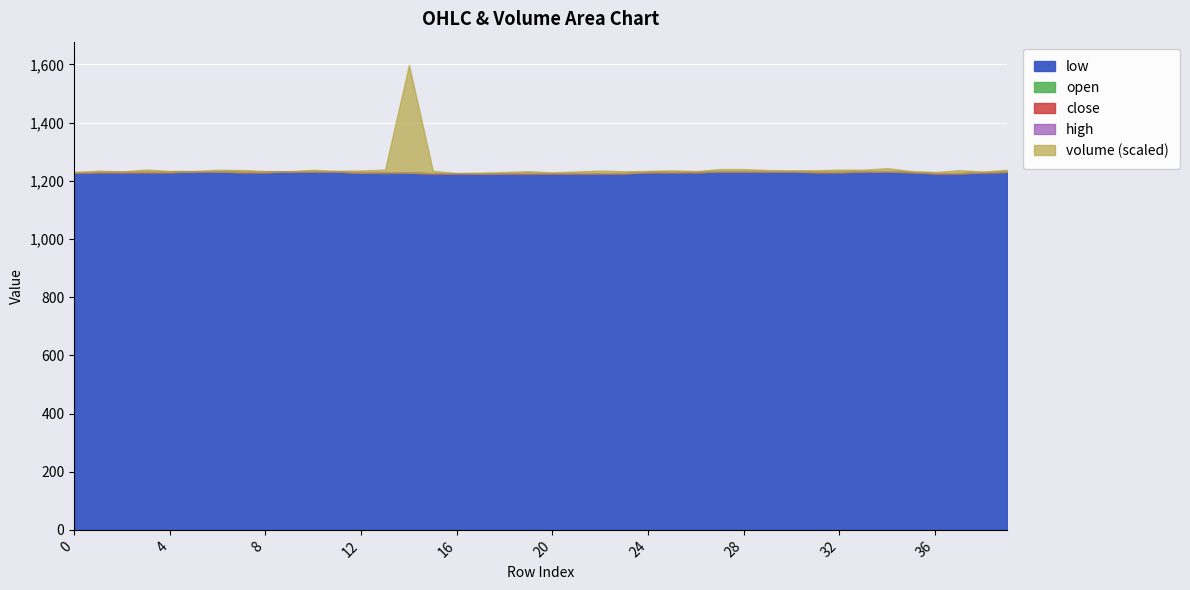

What is the value of the volume point at the 12th from the left?

4.0